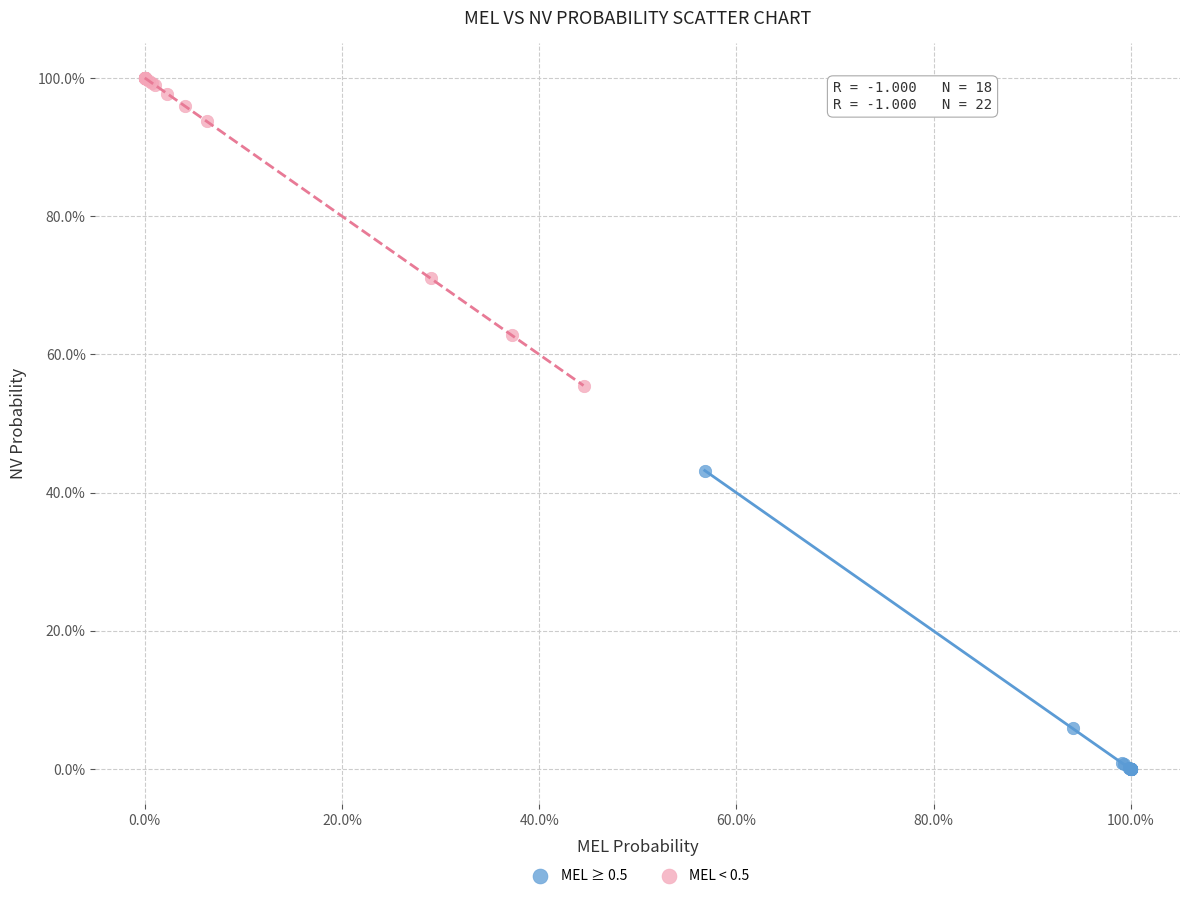

What are all the series names shown in the legend?

MEL ≥ 0.5, MEL < 0.5